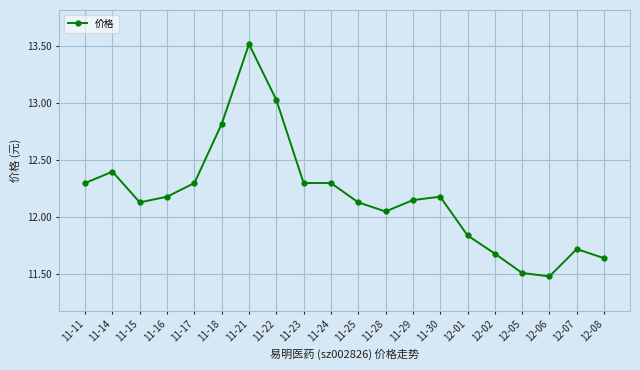

What position from the right is 11-29?

8